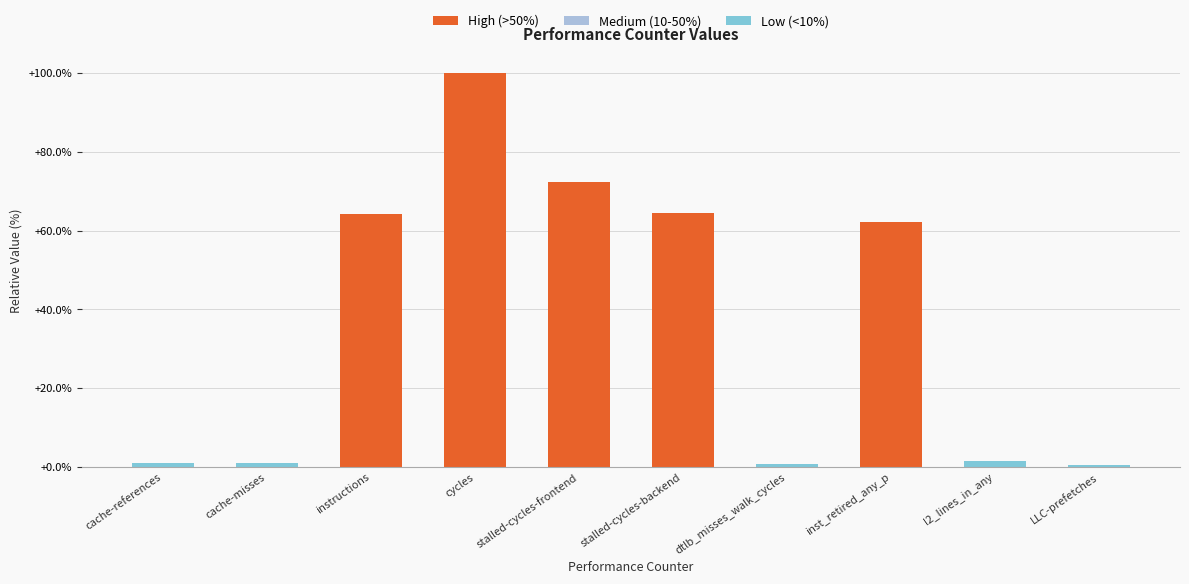

What is the label of the 5th bar from the left?

stalled-cycles-frontend